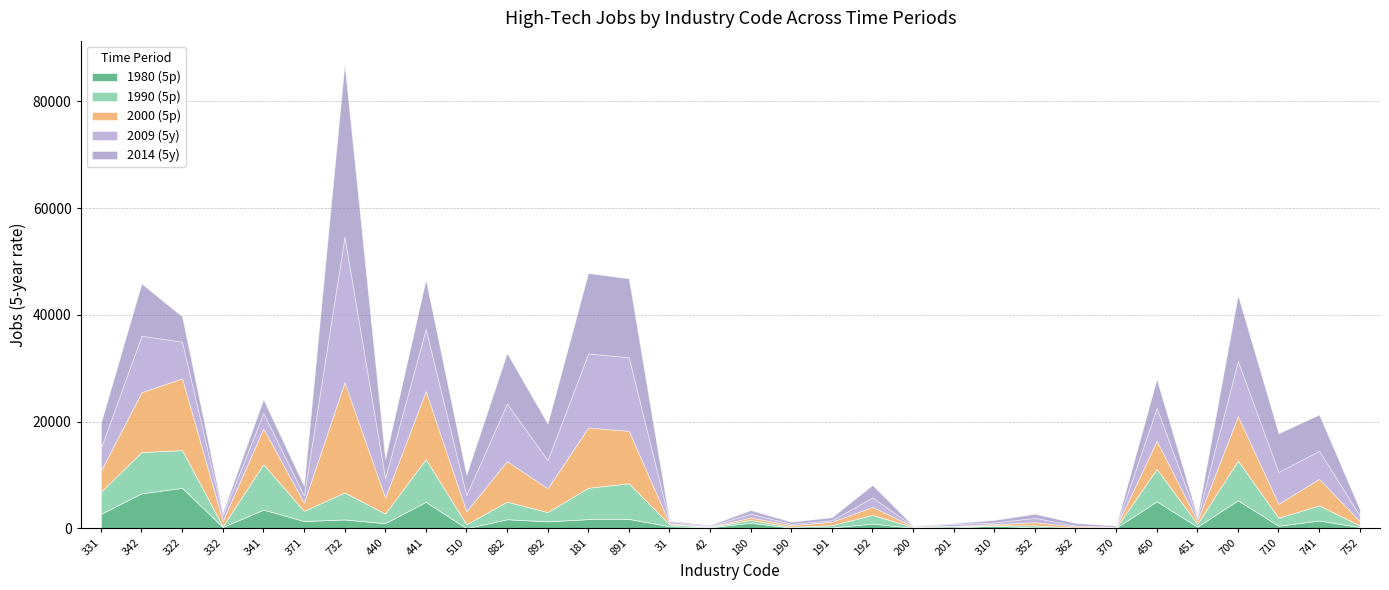

The jobs_rt_2000_5p series shows 22204 at 441. True or false?

False